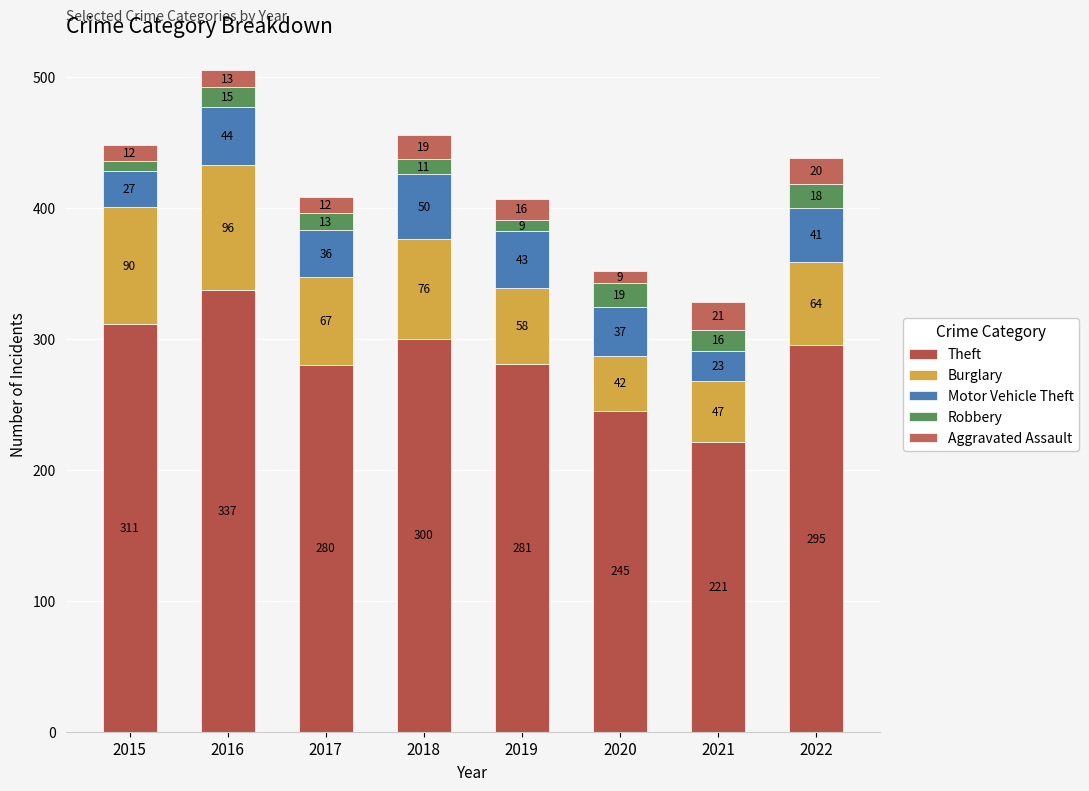

How many bars are there in total?

8